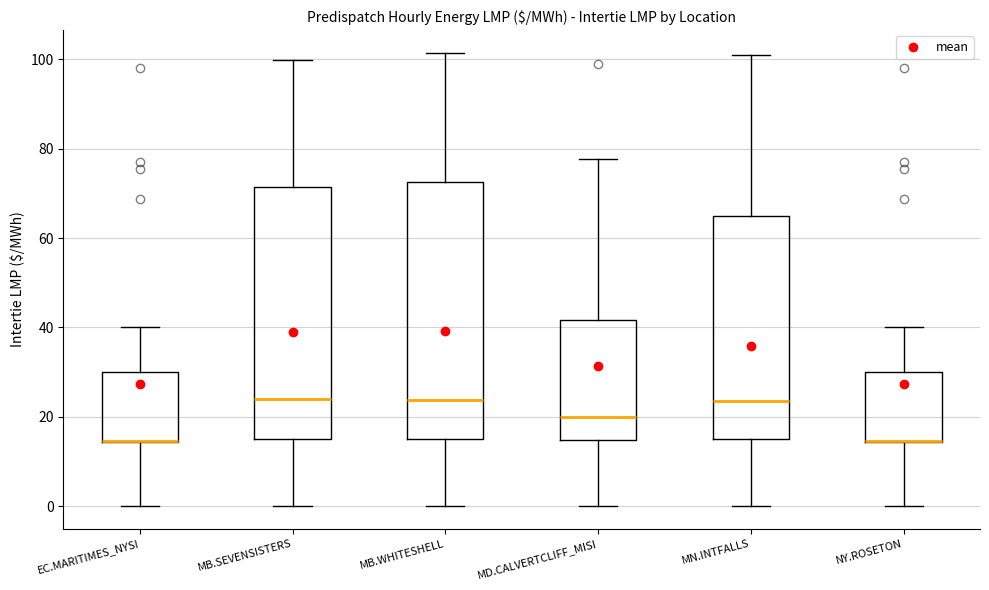

Where does the lower whisker of the box for NY.ROSETON end on the y-axis? The values are not printed on the chart, so give them approximately, as read against the axis.

0